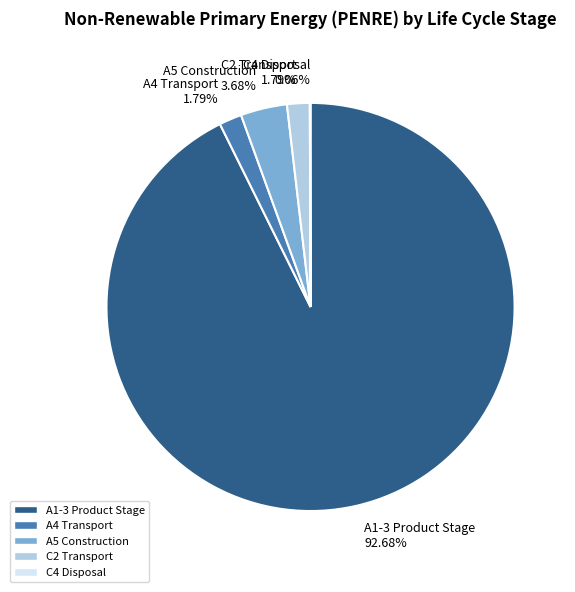

To the nearest percent, what is the average slice percentage?

20%